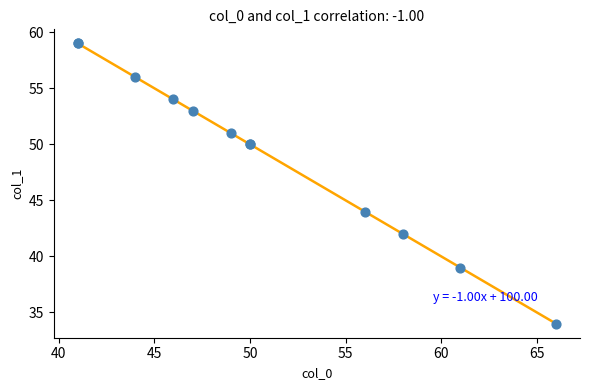

What Y value in the scatter plot is closest to 46?

44